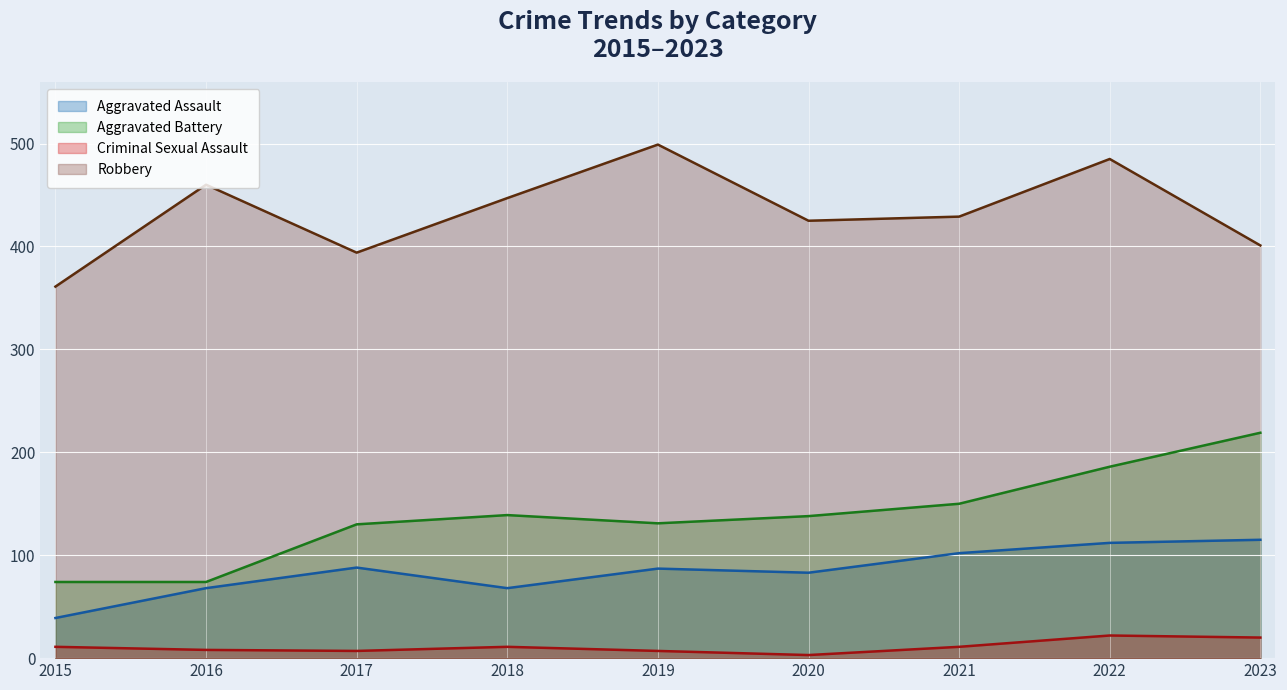

At which label is Aggravated Battery closest to 146?

2021